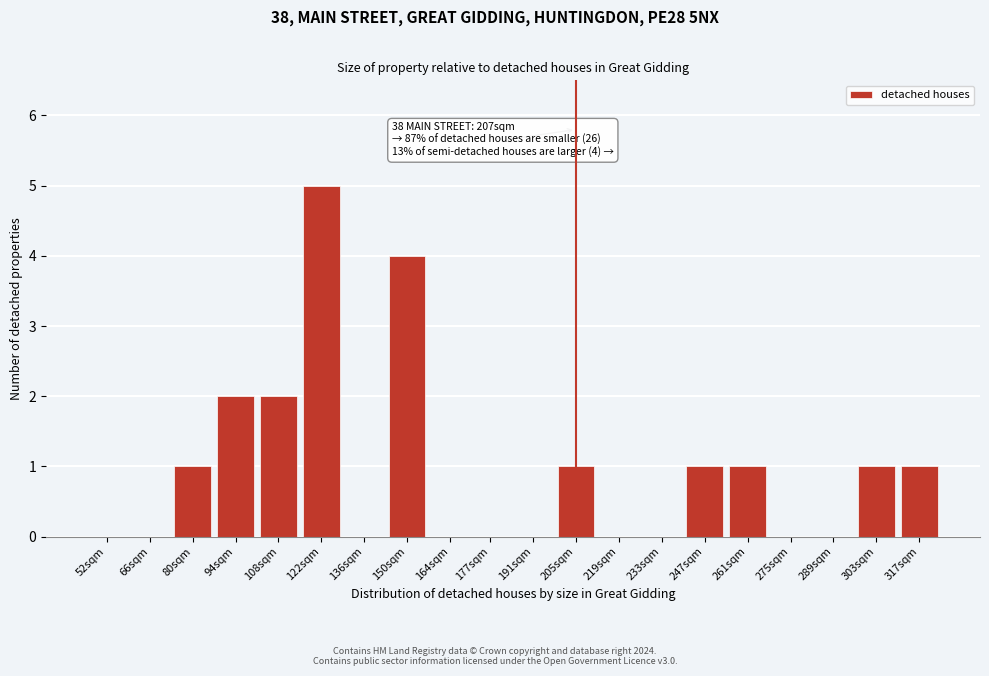

Reading left to right, extract all data points from this chart.

52sqm=0	66sqm=0	80sqm=1	94sqm=2	108sqm=2	122sqm=5	136sqm=0	150sqm=4	164sqm=0	177sqm=0	191sqm=0	205sqm=1	219sqm=0	233sqm=0	247sqm=1	261sqm=1	275sqm=0	289sqm=0	303sqm=1	317sqm=1